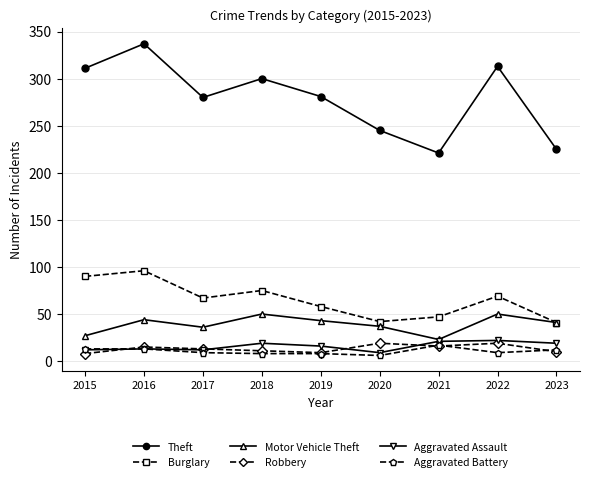

True or false: Aggravated Assault and Burglary cross at least once.

False